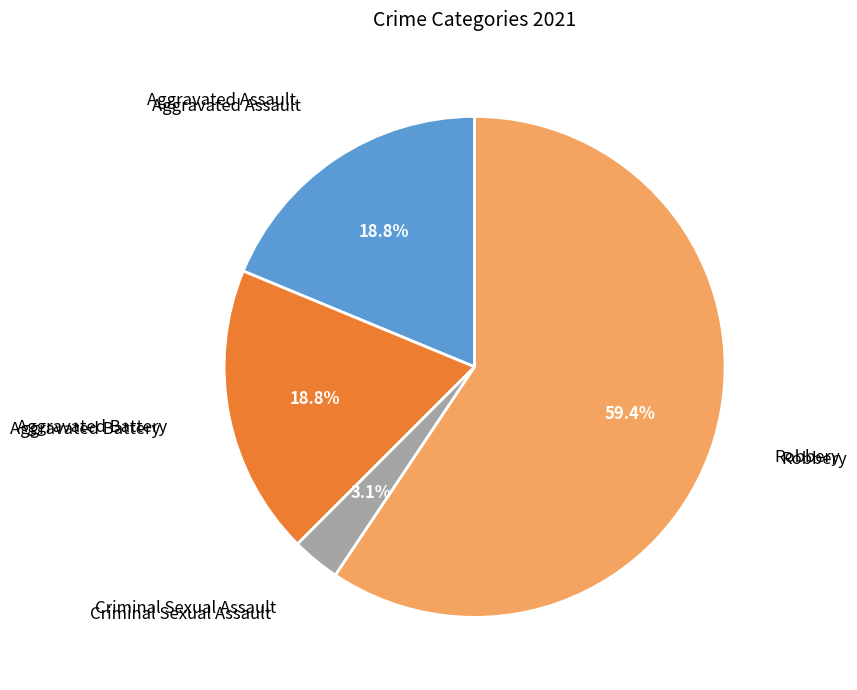

How many segments does this pie chart have?

4